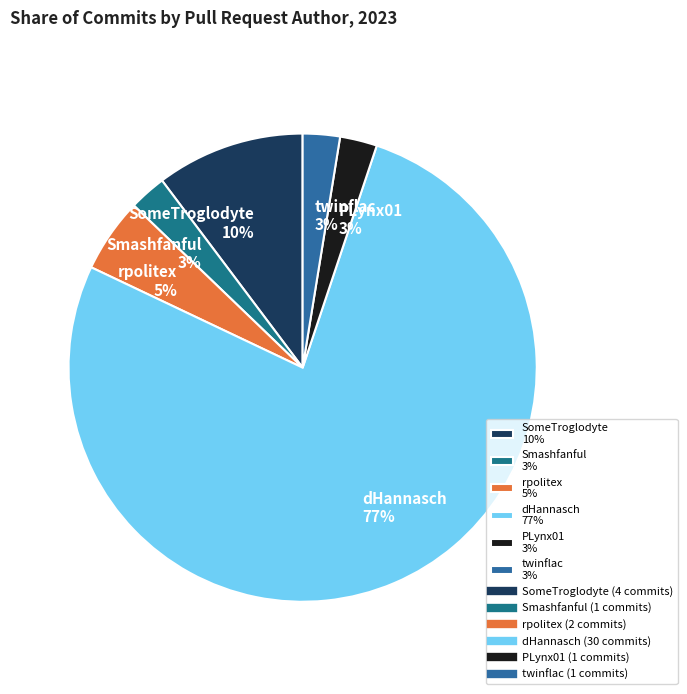

The PLynx01 3% slice represents 10% of the pie. True or false?

False